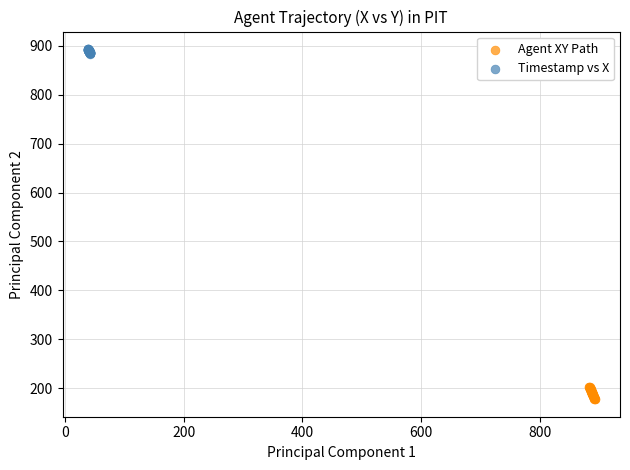

Which series reaches the maximum Y coordinate?

Timestamp vs X